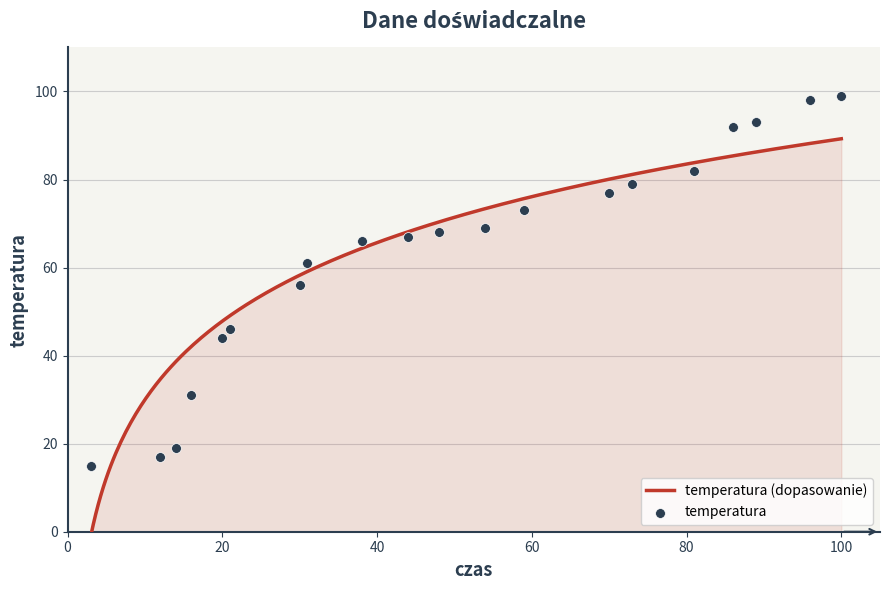

Approximately how many times larger is the value at 16 compared to 96?

0.3